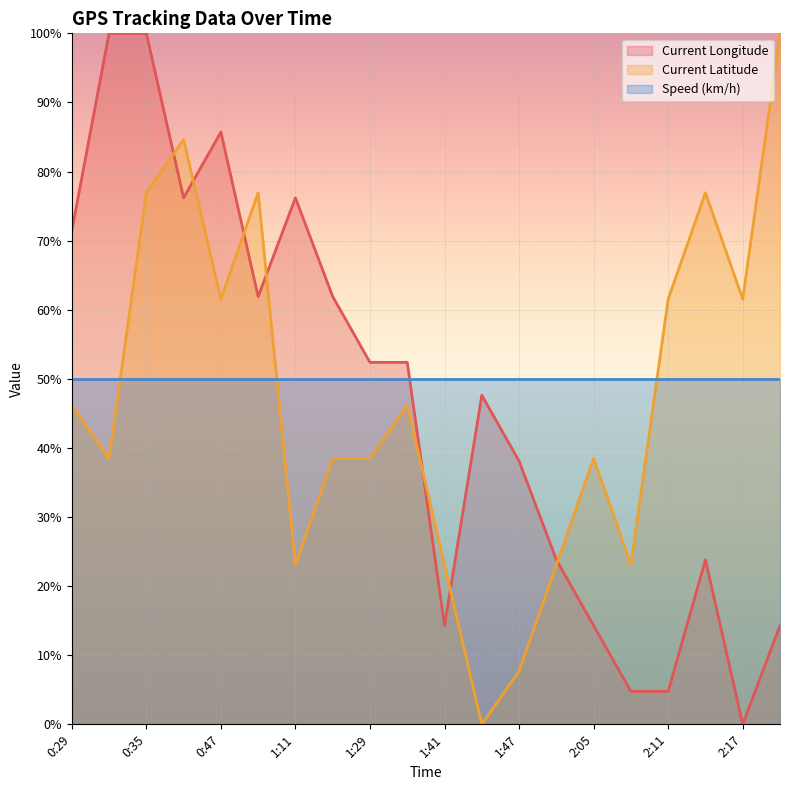

What are all the series names shown in the legend?

Current Longitude, Current Latitude, Speed (km/h)